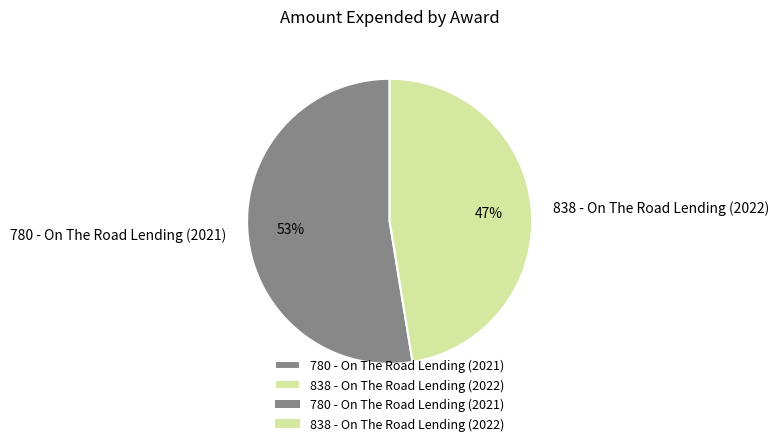

Combined, do 838 - On The Road Lending (2022) and 780 - On The Road Lending (2021) account for over 50%?

Yes